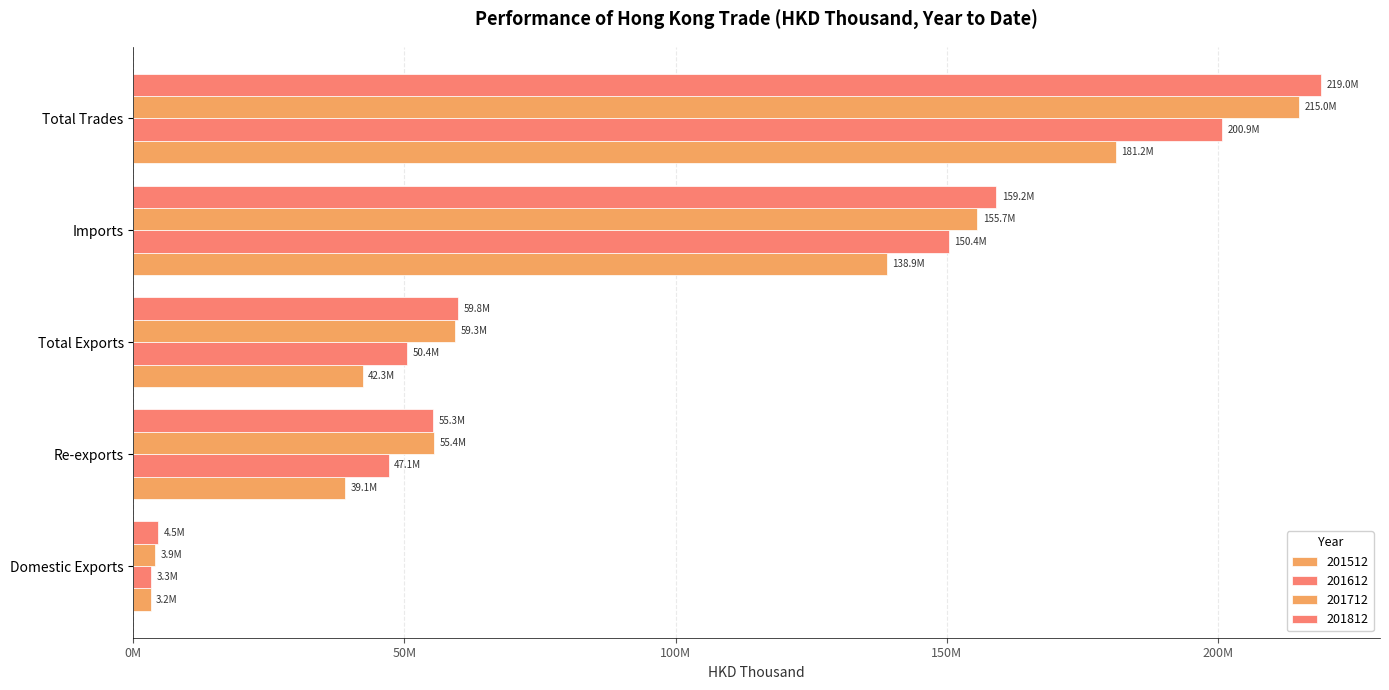

How many data points in 201512 are less than 42275832?

2